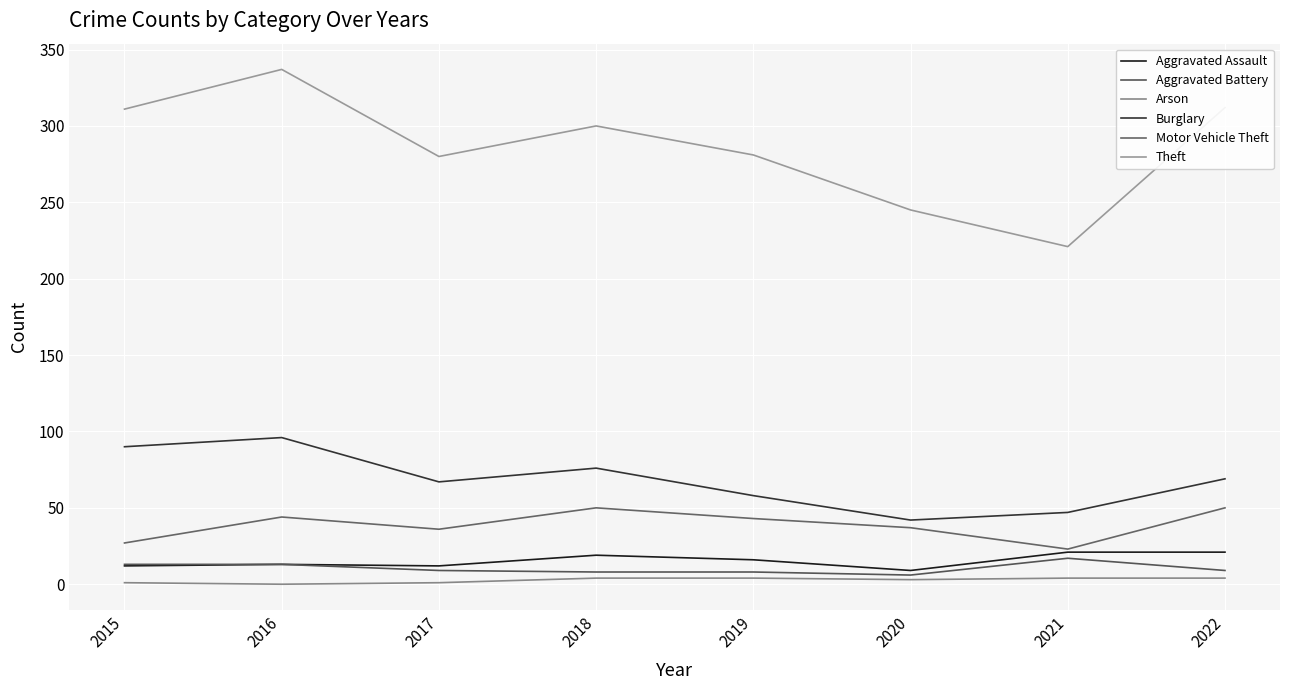

The value of Motor Vehicle Theft at 2015 is 48. True or false?

False